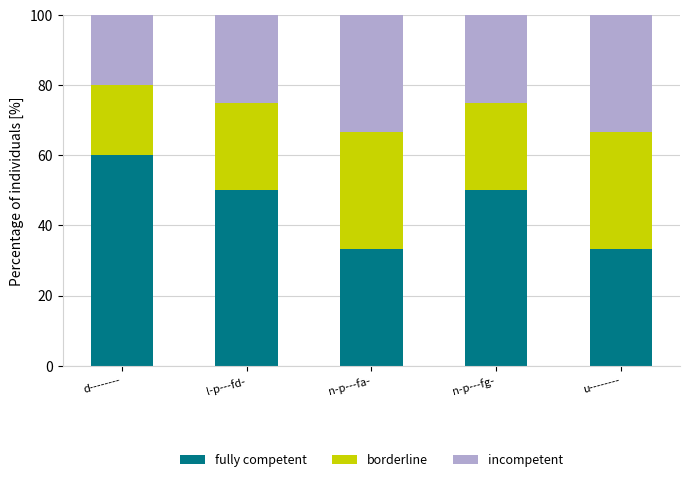

The fully competent series shows 97.7 at d--------. True or false?

False